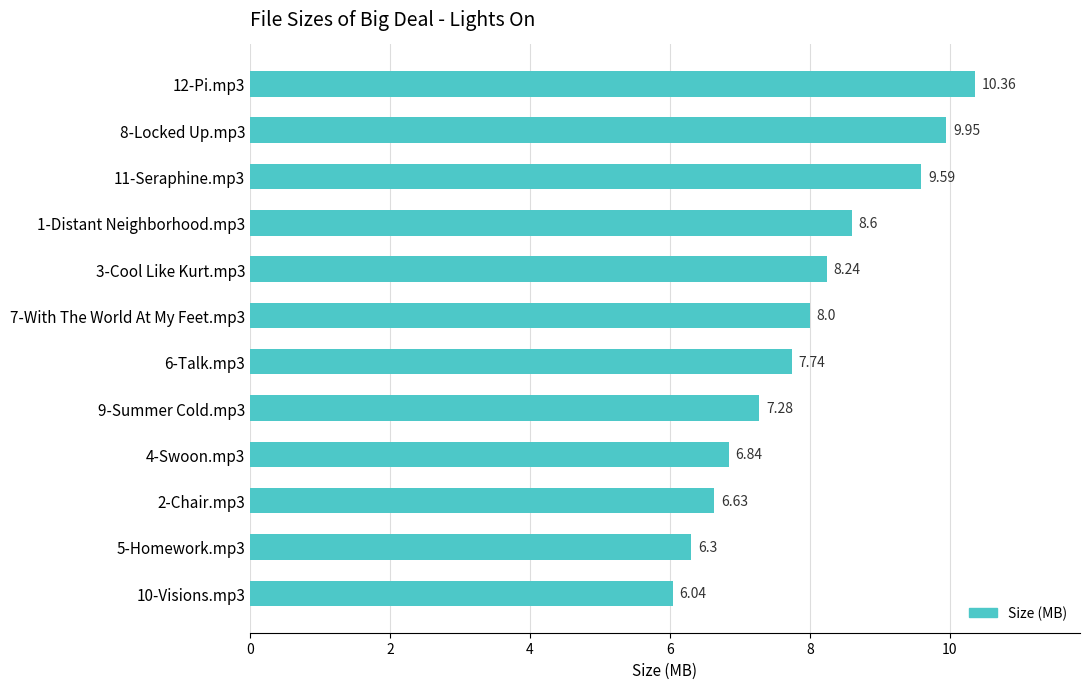

What is the sum of all values?

95.6